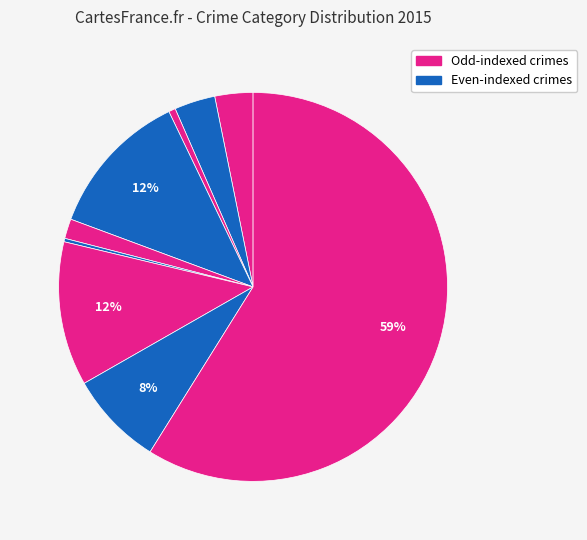

To the nearest percent, what is the difference between the largest and smallest slice percentages?

59%